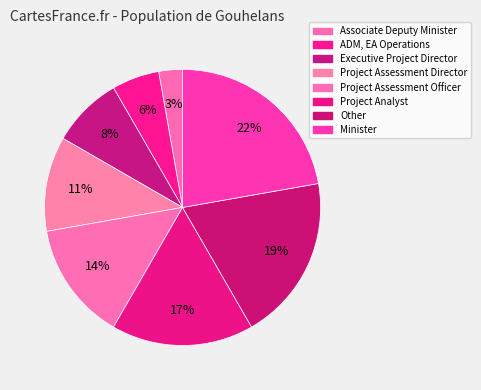

Do ADM, EA Operations and Project Assessment Director together represent more than half of the pie?

No